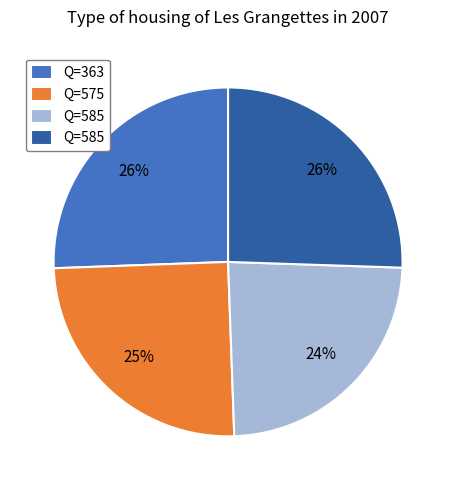

Does any single category account for the majority?

No